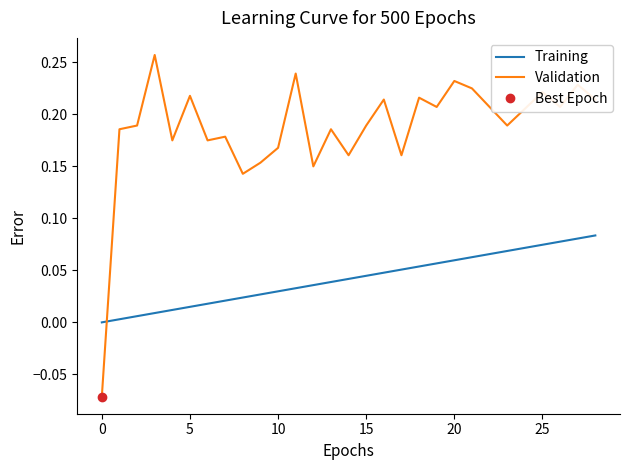

True or false: Training and Validation cross at least once.

True